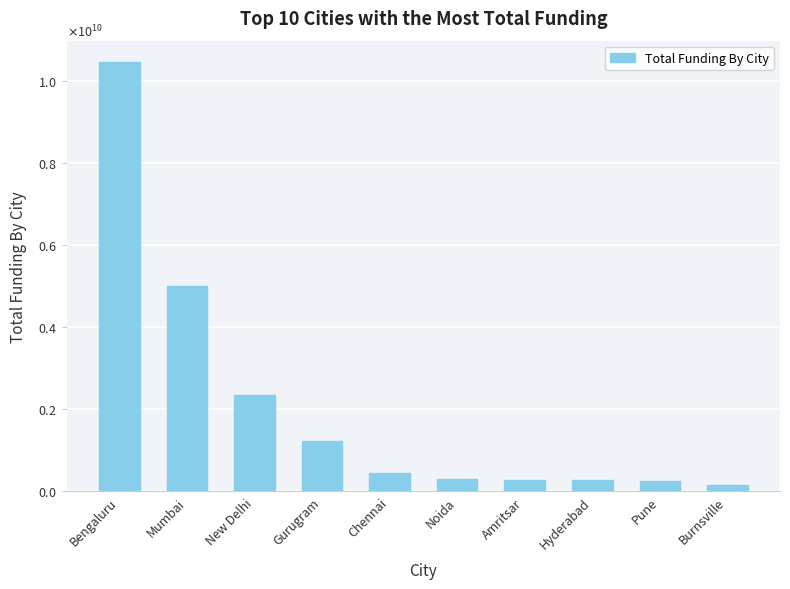

At which label does the data first exceed 439372600?

Bengaluru